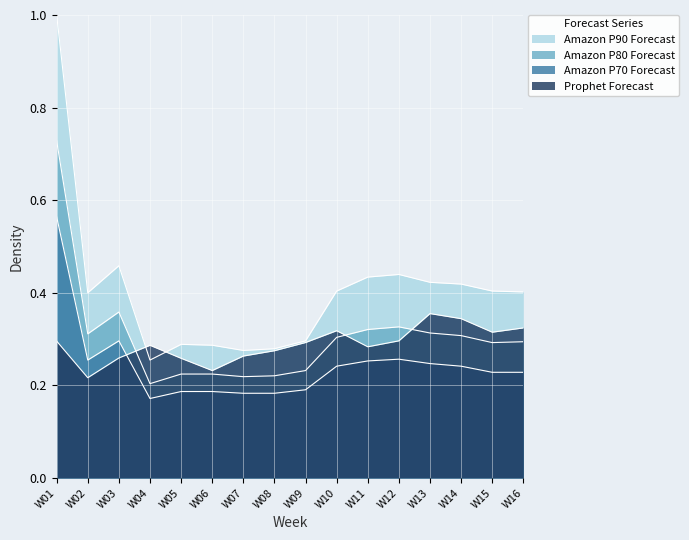

Reading left to right, list all the values displayed in this chart.

Prophet Forecast: 0.3	0.2	0.3	0.3	0.3	0.2	0.3	0.3	0.3	0.3	0.3	0.3	0.4	0.3	0.3	0.3
Amazon P70 Forecast: 0.6	0.3	0.3	0.2	0.2	0.2	0.2	0.2	0.2	0.2	0.3	0.3	0.2	0.2	0.2	0.2
Amazon P80 Forecast: 0.7	0.3	0.4	0.2	0.2	0.2	0.2	0.2	0.2	0.3	0.3	0.3	0.3	0.3	0.3	0.3
Amazon P90 Forecast: 1.0	0.4	0.5	0.3	0.3	0.3	0.3	0.3	0.3	0.4	0.4	0.4	0.4	0.4	0.4	0.4